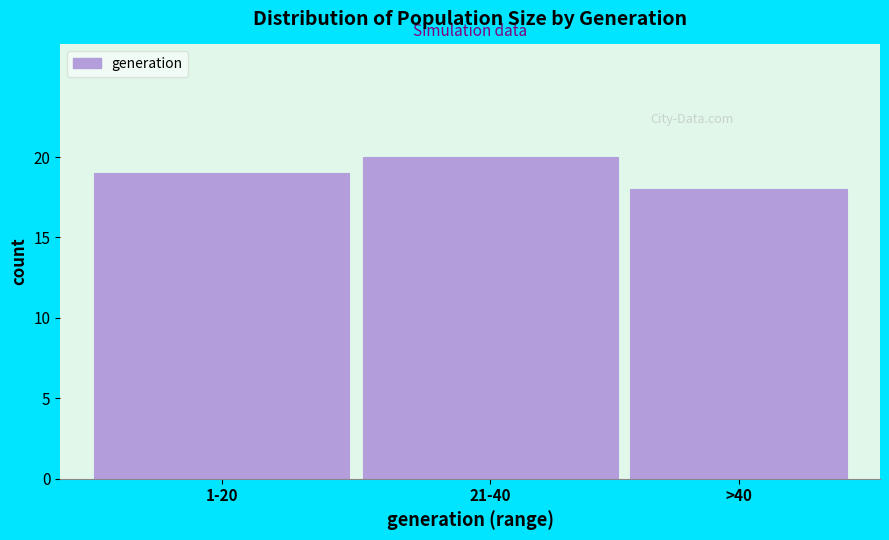

Reading left to right, extract all data points from this chart.

19	20	18